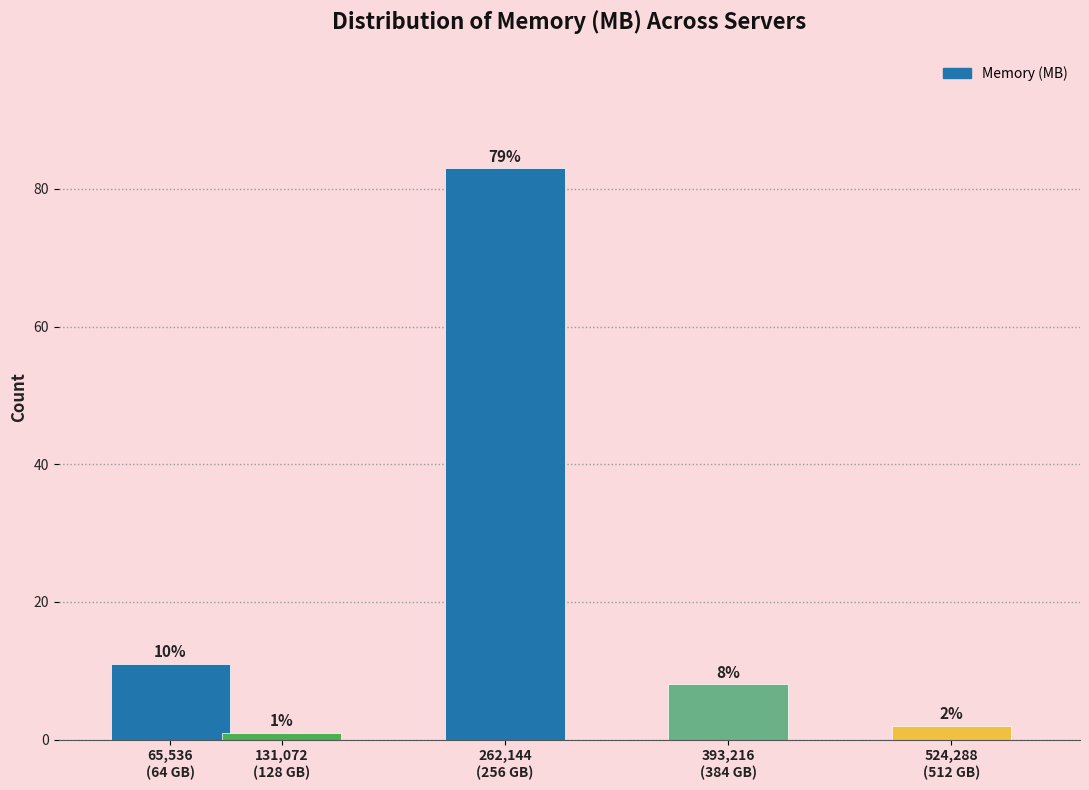

Reading left to right, transcribe all the data shown in this chart.

11	1	83	8	2